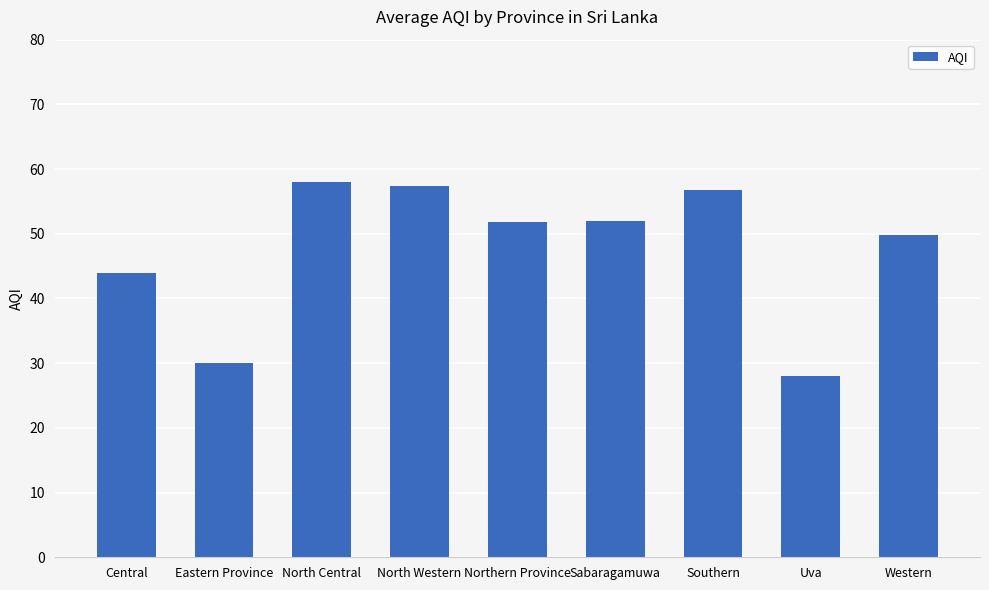

Are the bars grouped side by side (vs. stacked)?

No